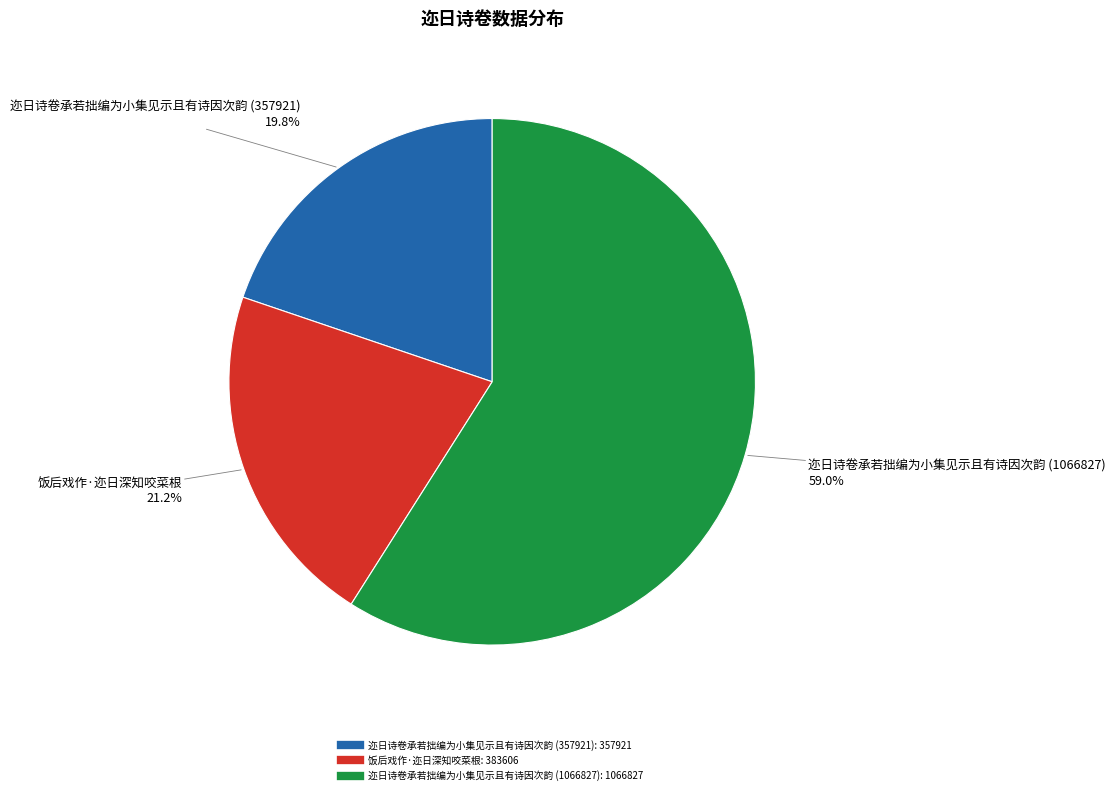

To the nearest percent, what is the difference between the largest and smallest slice percentages?

39%